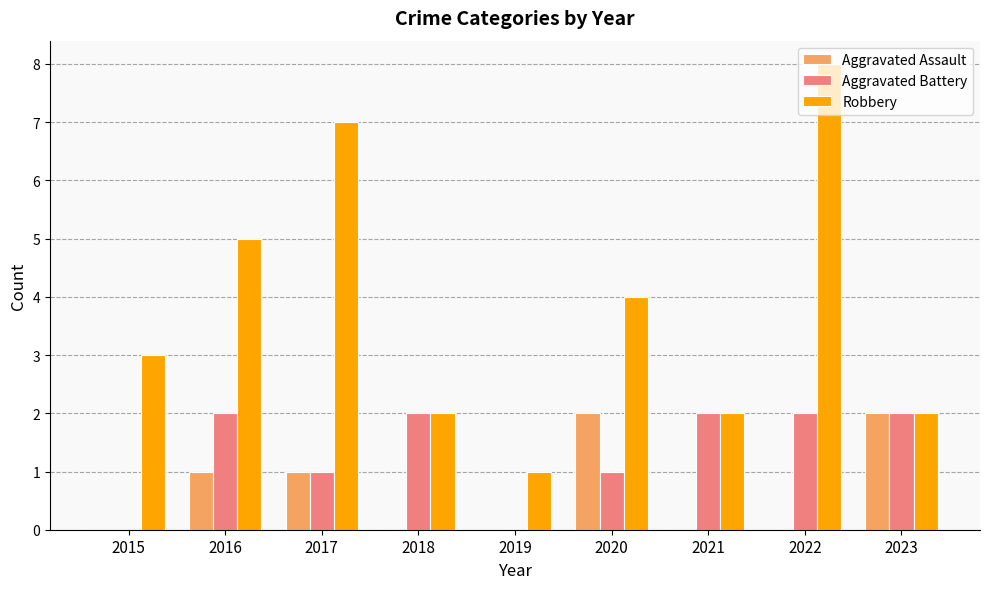

How many distinct data groups are displayed?

3